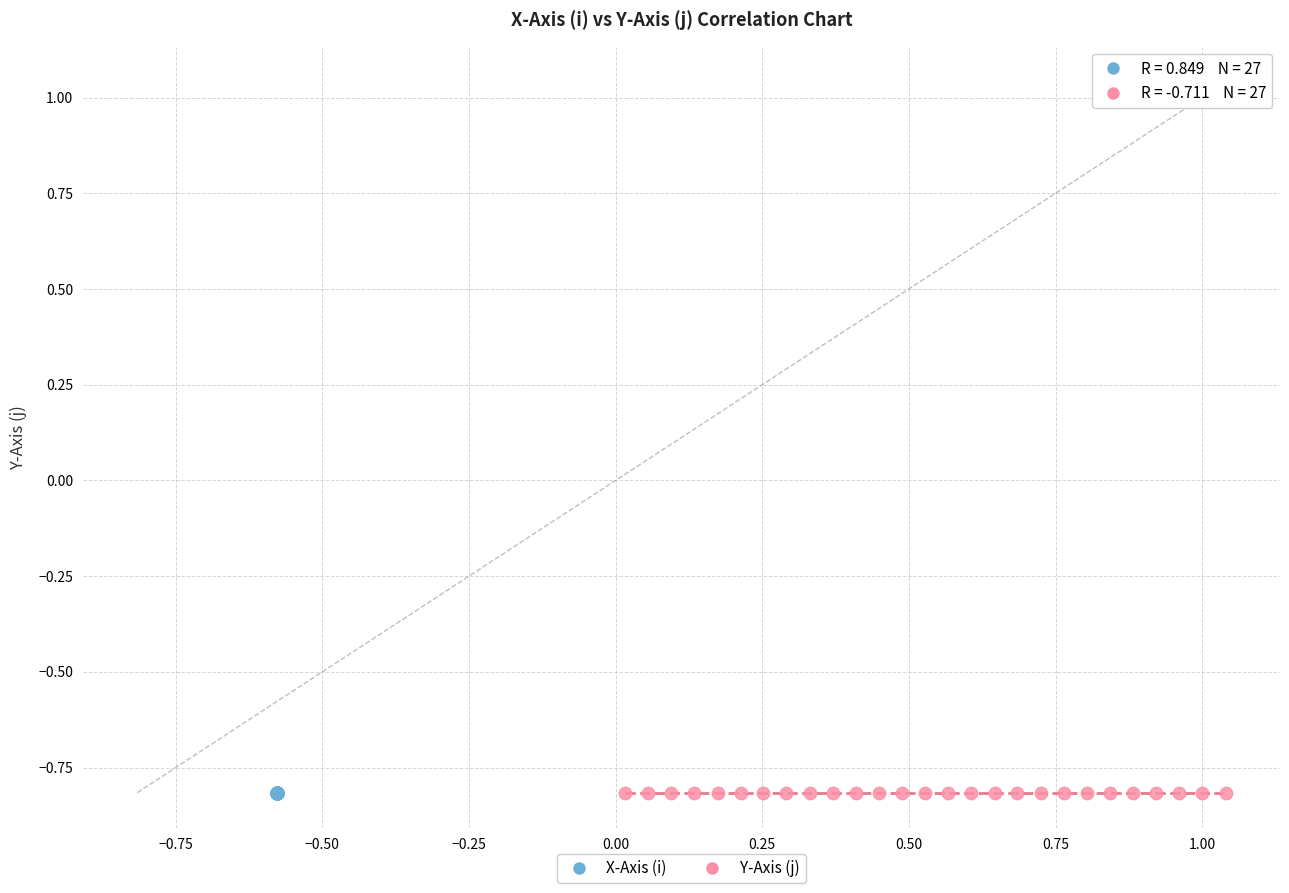

What are all the series names shown in the legend?

X-Axis (i), Y-Axis (j)